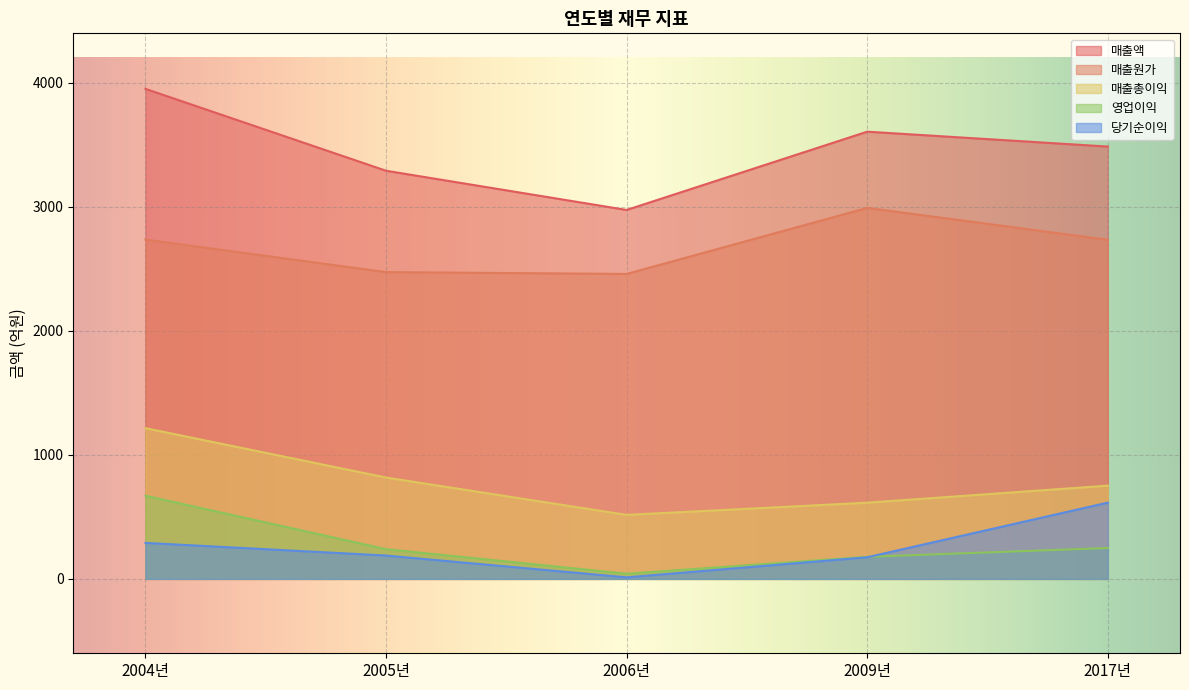

Reading right to left, what are all the values shown in this chart?

매출액: 3486.8	3606.9	2975.5	3291.7	3952.2
매출원가: 2734.8	2992.2	2459.5	2474.3	2736.7
매출총이익: 752.0	614.7	516.1	817.4	1215.5
영업이익: 249.0	178.2	41.6	239.8	670.7
당기순이익: 615.0	174.3	12.4	188.4	290.4